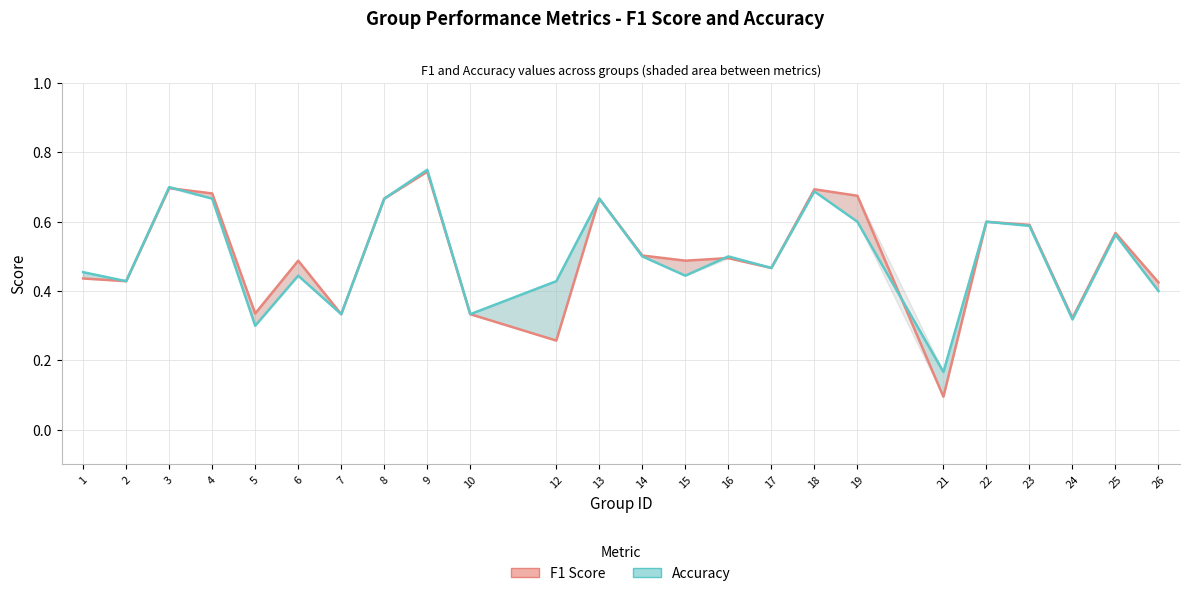

List the labels in order of Accuracy value, largest first.

9, 3, 18, 4, 8, 13, 19, 22, 23, 25, 14, 16, 17, 1, 6, 15, 2, 12, 26, 7, 10, 24, 5, 21